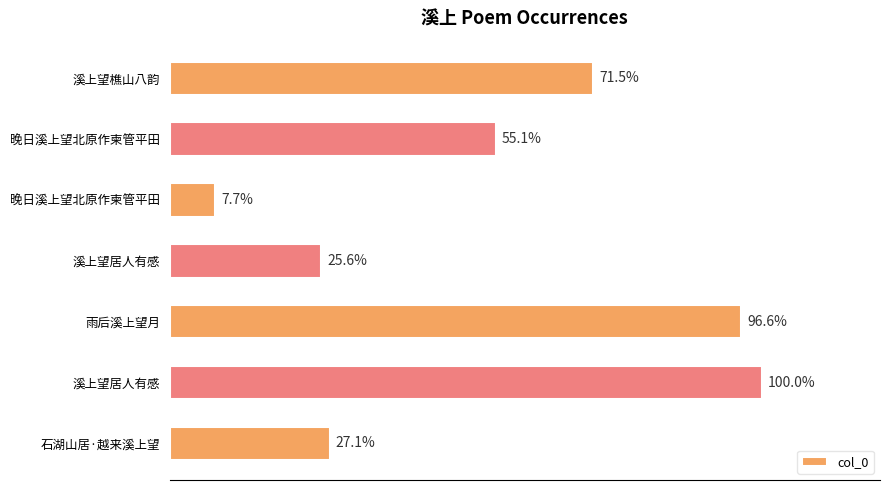

Does the chart contain any negative values?

No